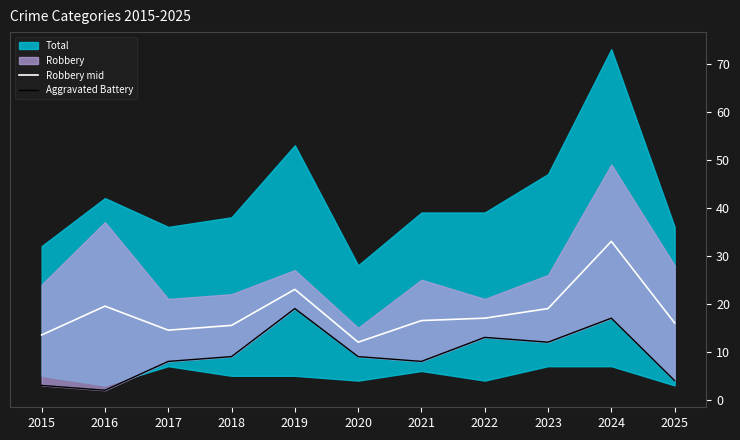

How many data points does each series have?

11